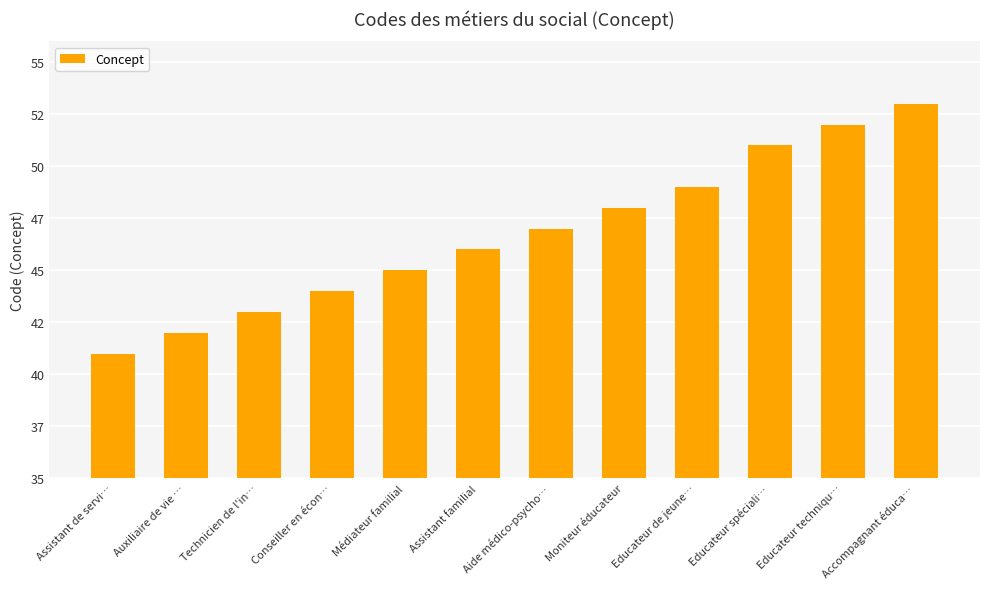

At which label is the value closest to 47?

Aide médico-psycho…